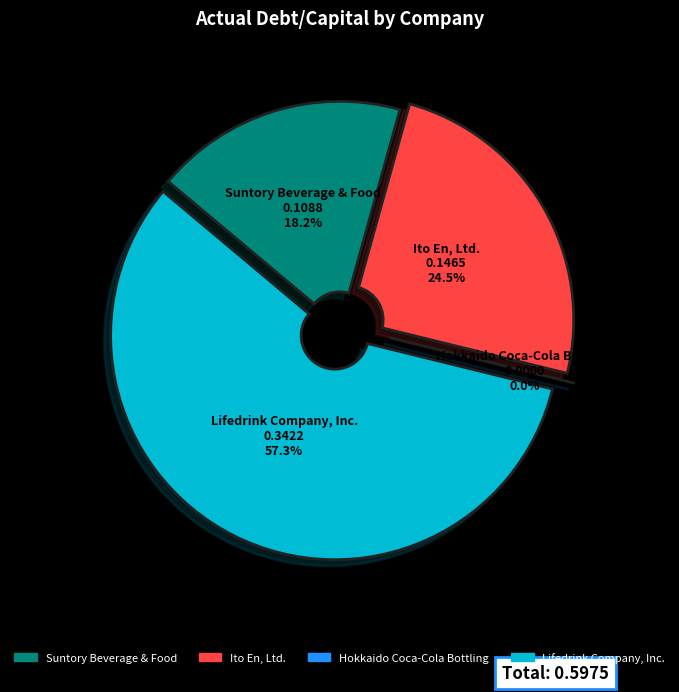

Is it true that Ito En, Ltd. is 25% of the pie?

True